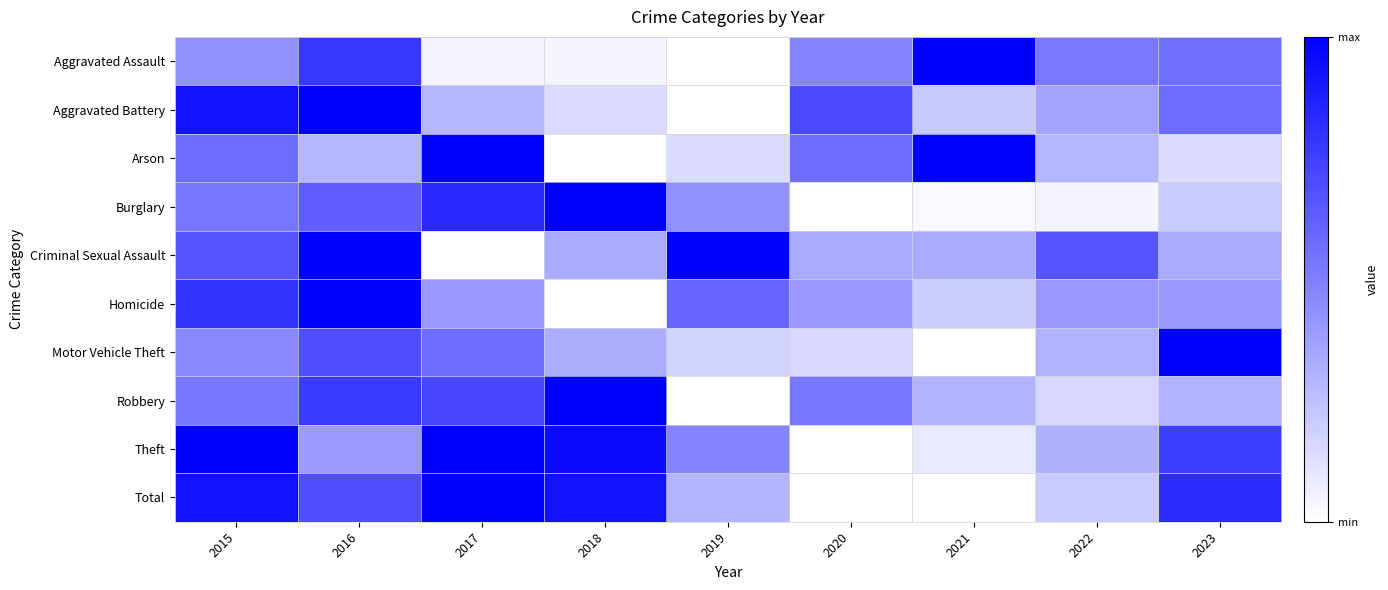

Count the number of data series in this chart.

10